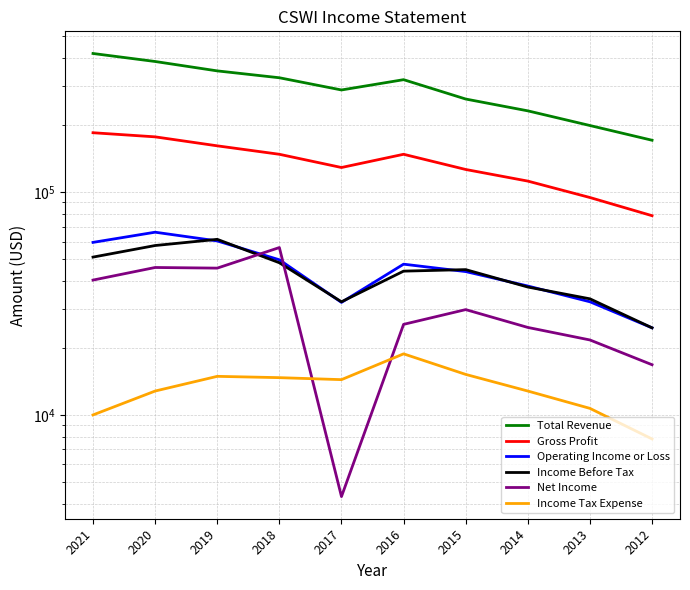

How many interior local valleys does the Operating Income or Loss series have?

1